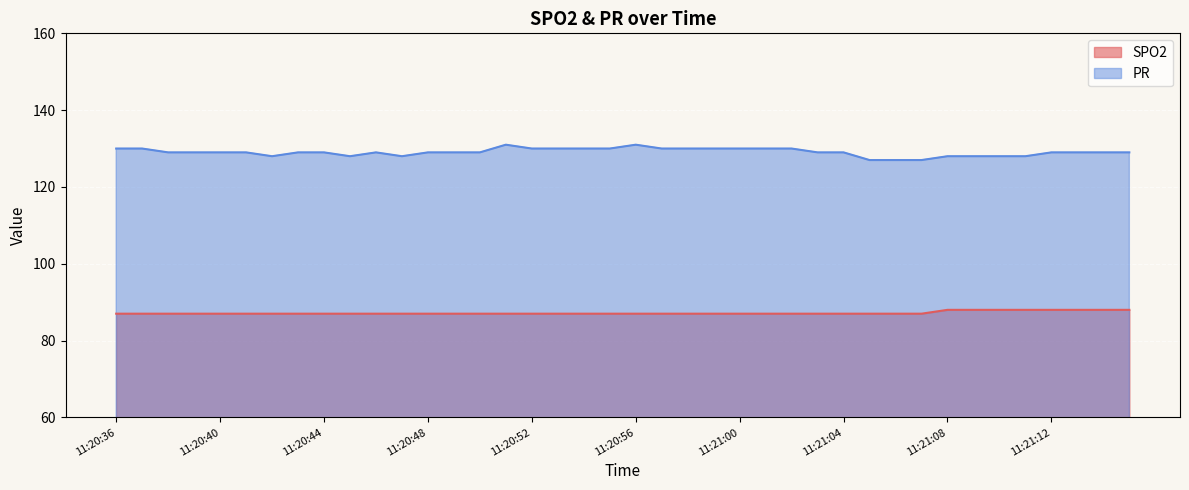

What is the difference between the second highest and minimum values in the SPO2 series?

1